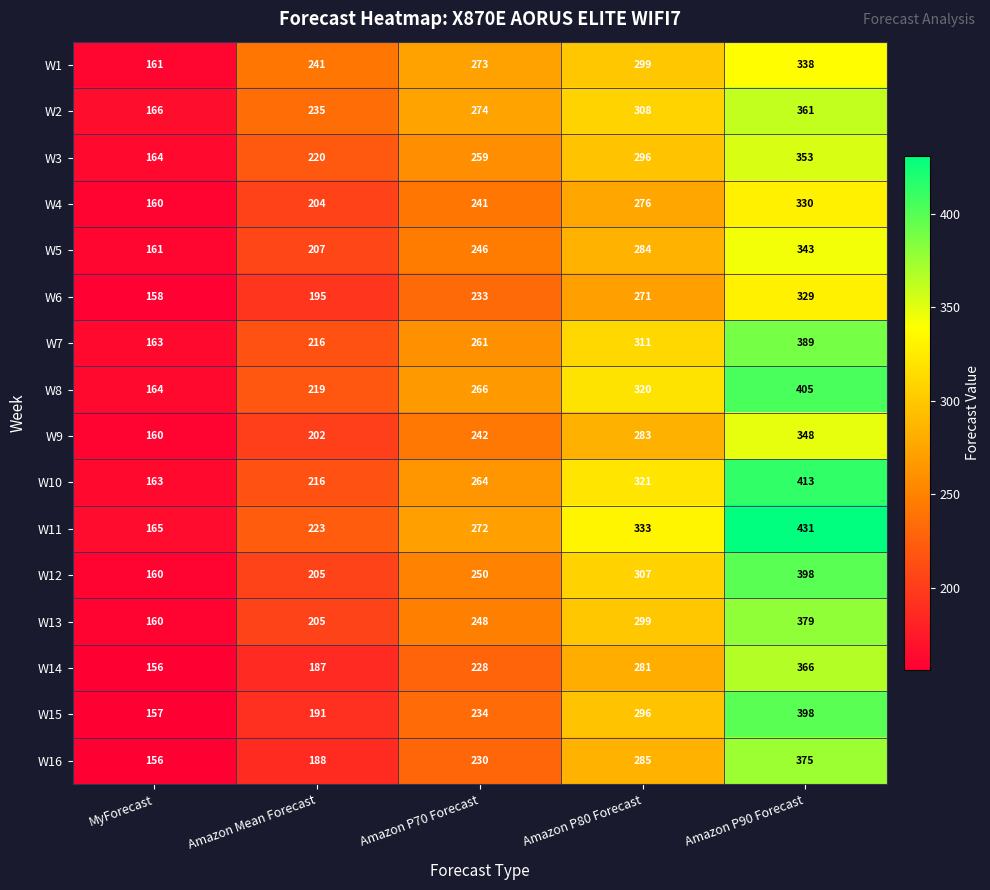

Is it true that W15 equals 296 at Amazon P80 Forecast?

True